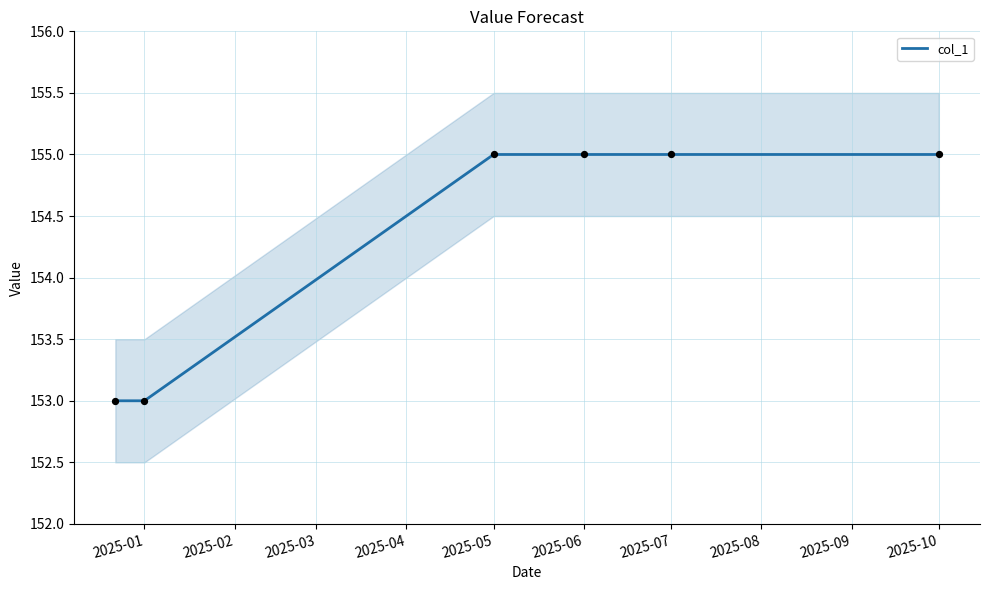

The value of col_1 at 2025-10 is 227. True or false?

False